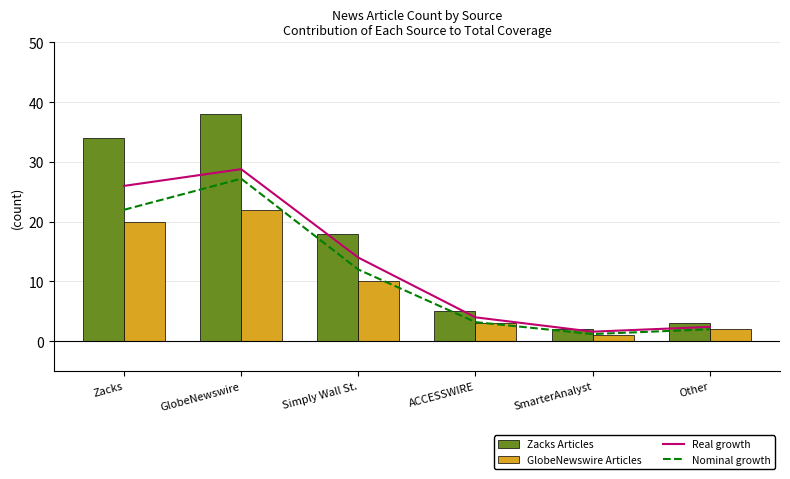

Reading left to right, extract all data points from this chart.

Real growth: Zacks=26.0	GlobeNewswire=28.8	Simply Wall St.=14.0	ACCESSWIRE=4.0	SmarterAnalyst=1.6	Other=2.4
Nominal growth: Zacks=22.0	GlobeNewswire=27.2	Simply Wall St.=12.0	ACCESSWIRE=3.2	SmarterAnalyst=1.2	Other=2.0
Zacks Articles: Zacks=34.0	GlobeNewswire=38.0	Simply Wall St.=18.0	ACCESSWIRE=5.0	SmarterAnalyst=2.0	Other=3.0
GlobeNewswire Articles: Zacks=20.0	GlobeNewswire=22.0	Simply Wall St.=10.0	ACCESSWIRE=3.0	SmarterAnalyst=1.0	Other=2.0